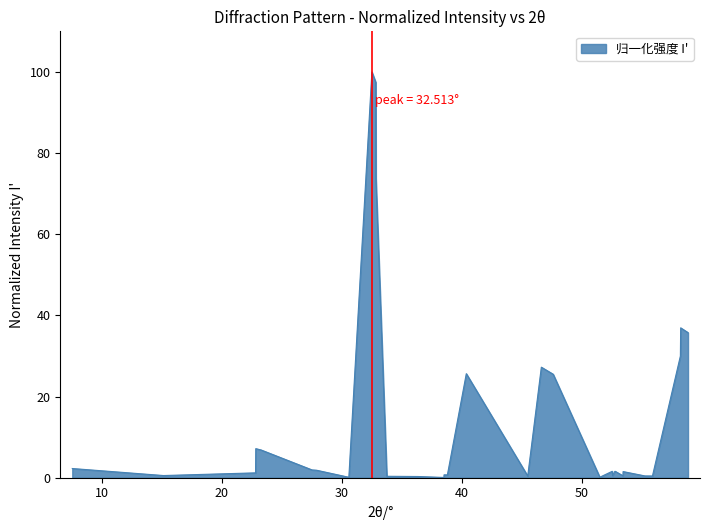

How many categories are shown in the chart?

34